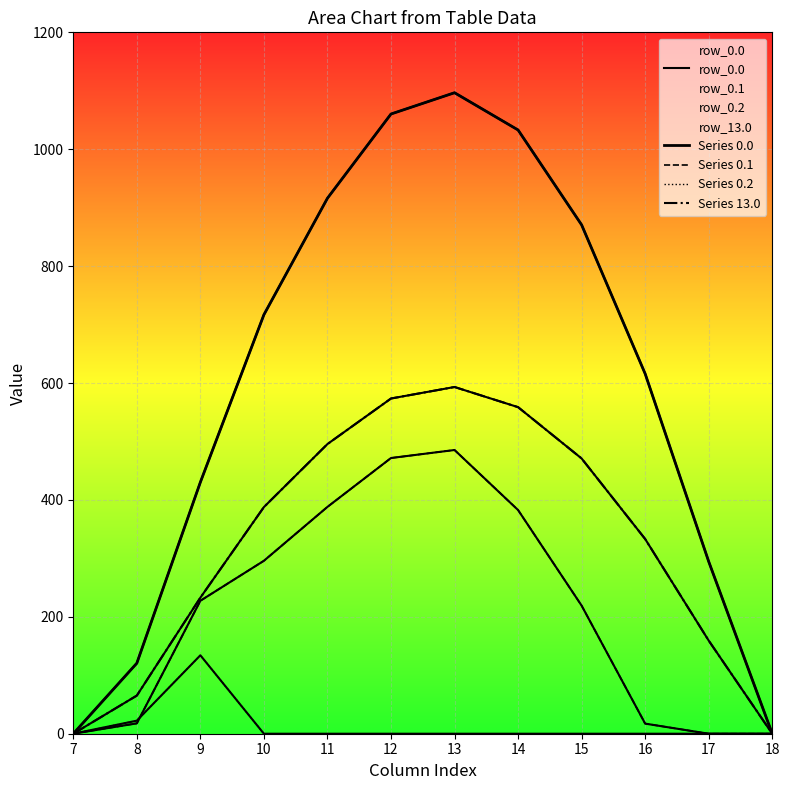

At which category does Series 0.2 reach its first local peak?

9